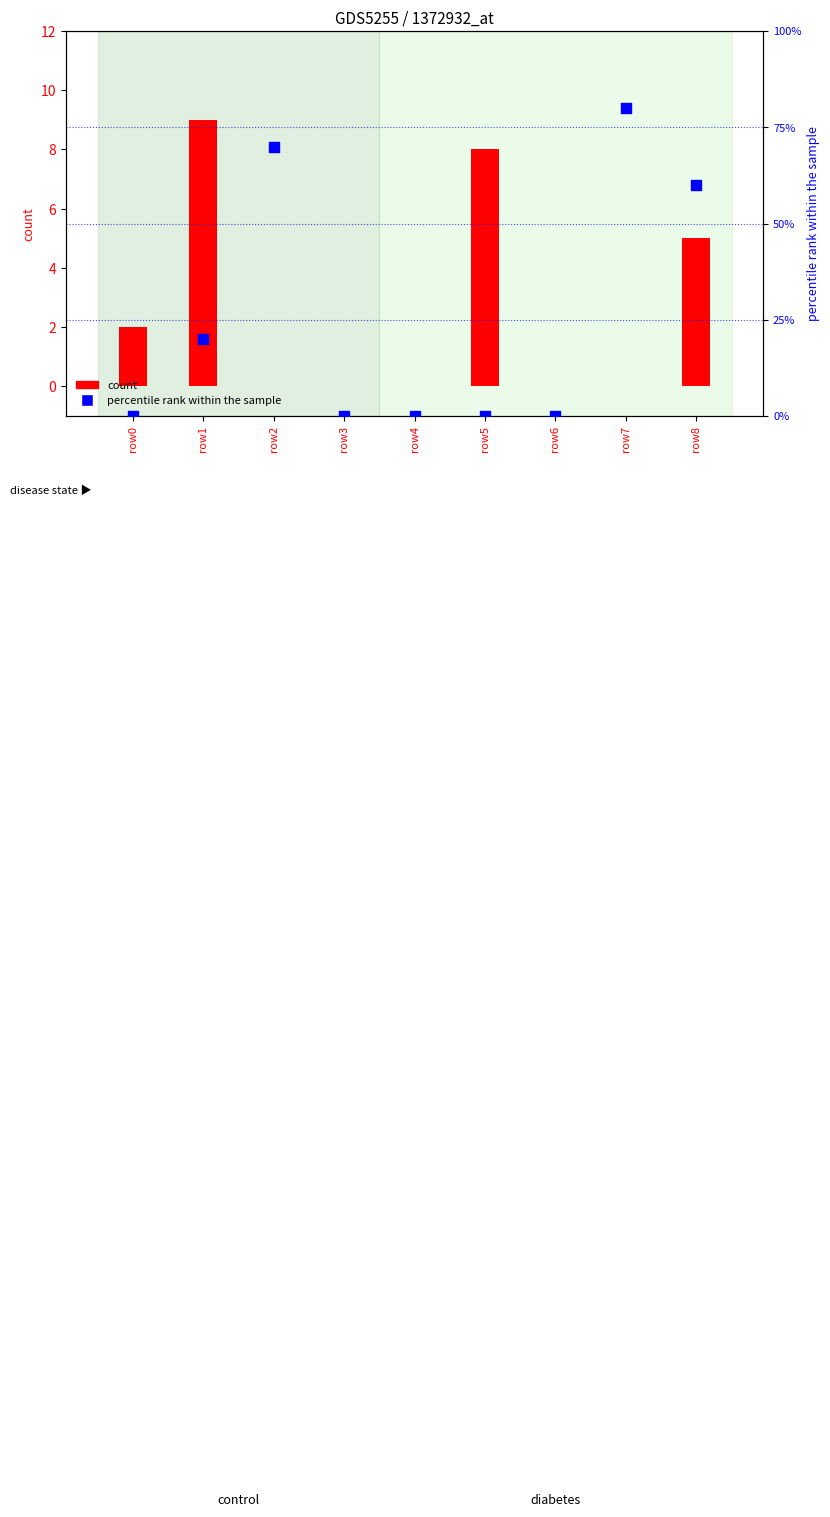

Which series contains the lowest Y value?

count